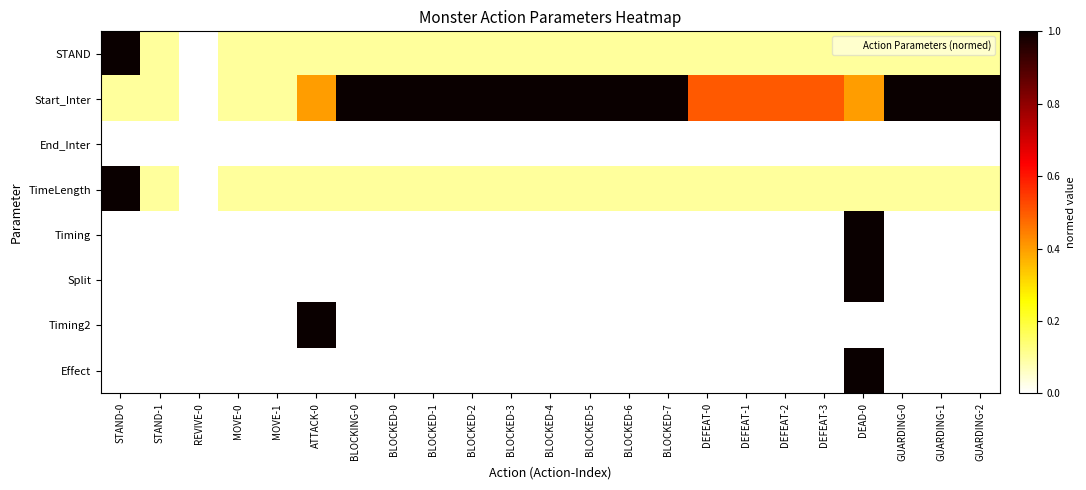

Count the number of categories in the chart.

23